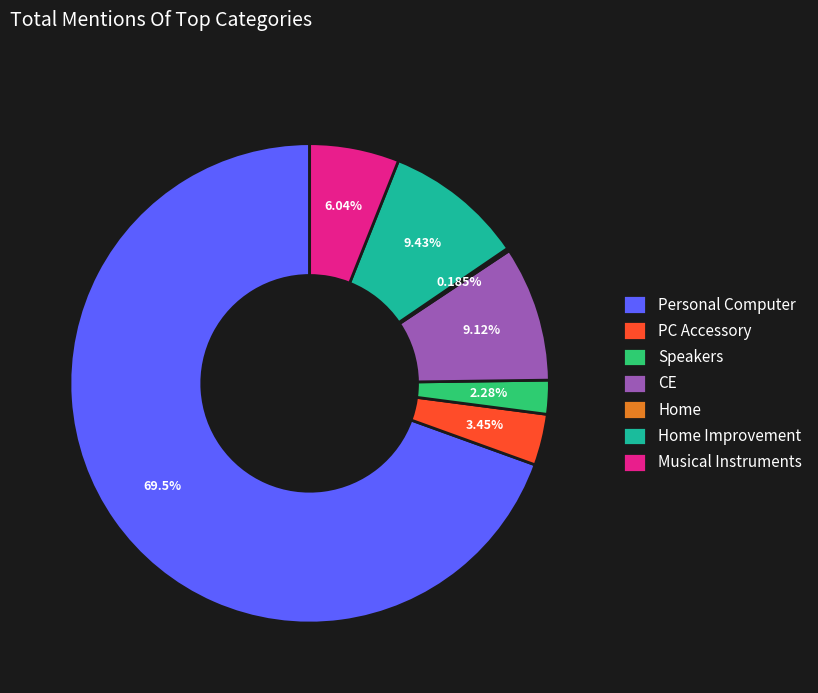

Approximately how many times larger is the value at Musical Instruments compared to CE?

0.7